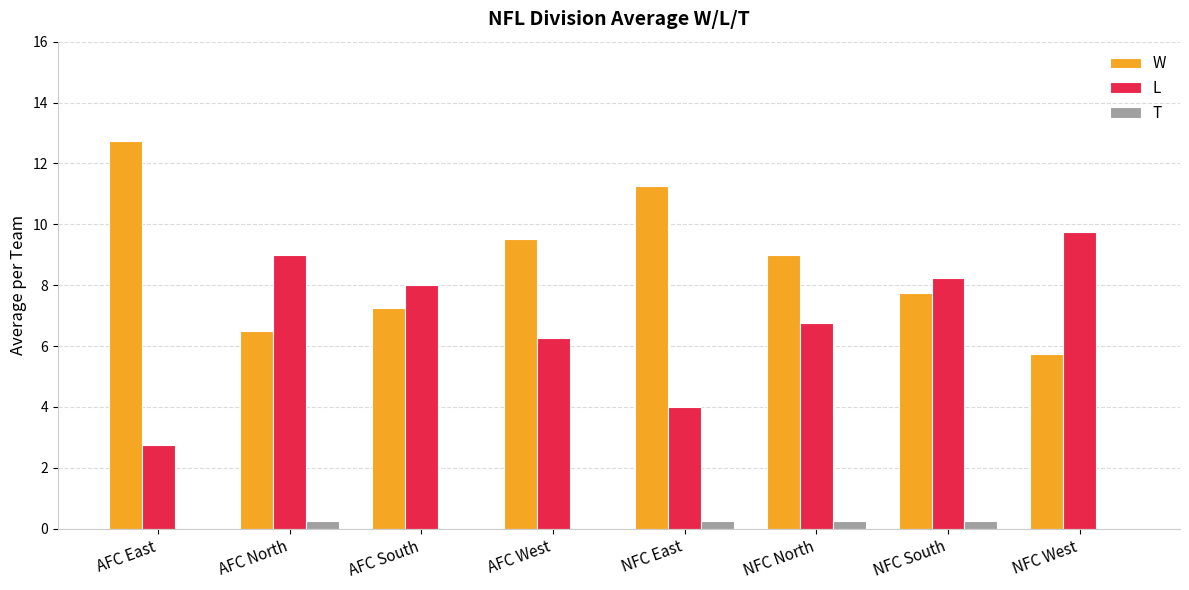

What is the sum of all W values?

69.8